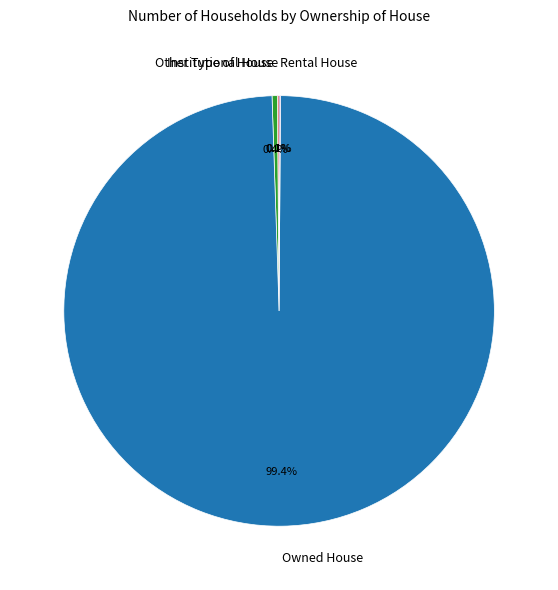

Is it true that Owned House is 89% of the pie?

False